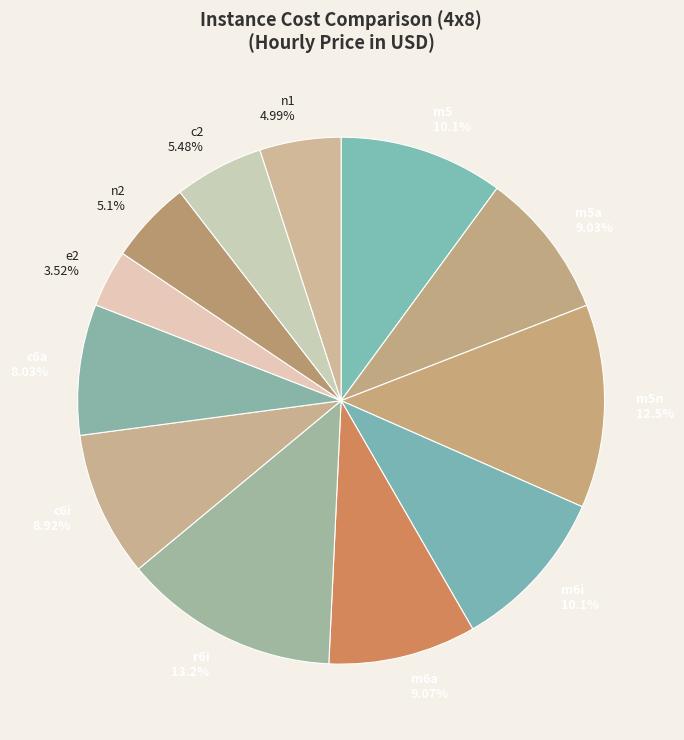

To the nearest percent, what is the average slice percentage?

8%